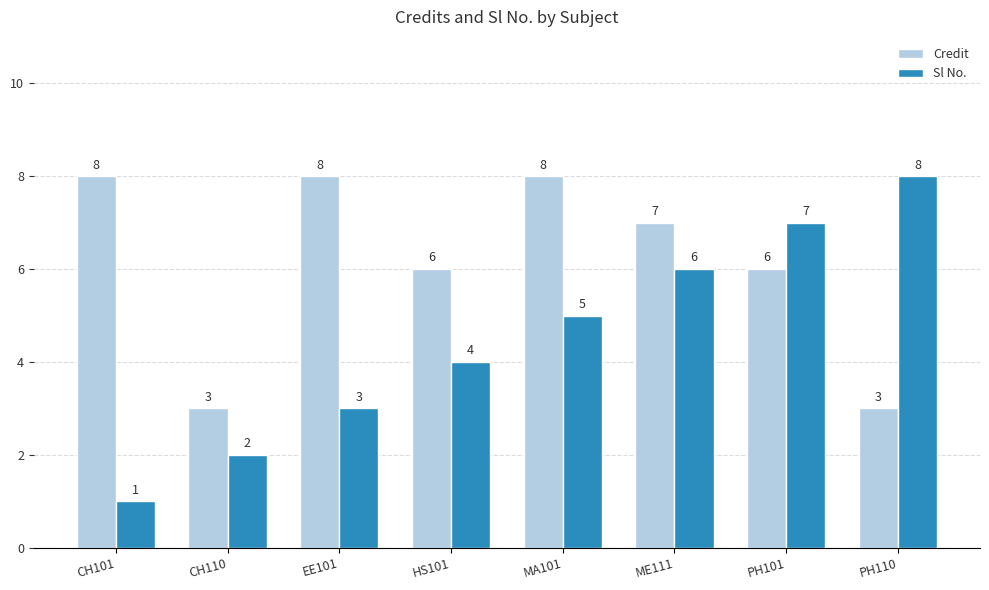

How many distinct data groups are displayed?

2